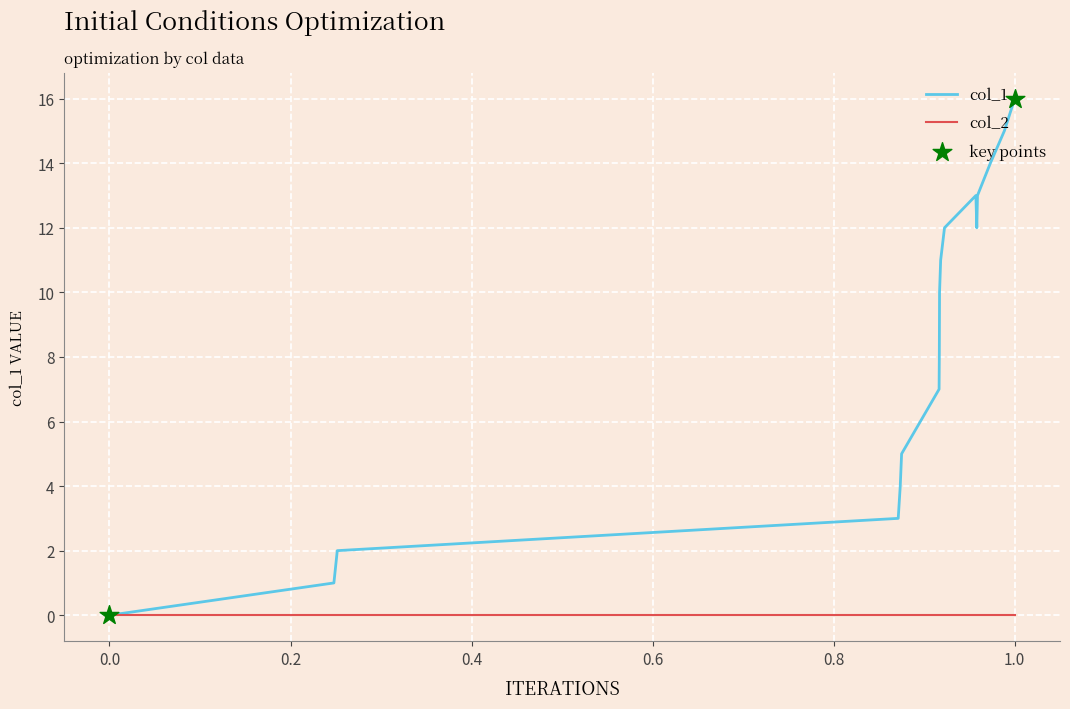

Which series has the widest spread of values?

col_1